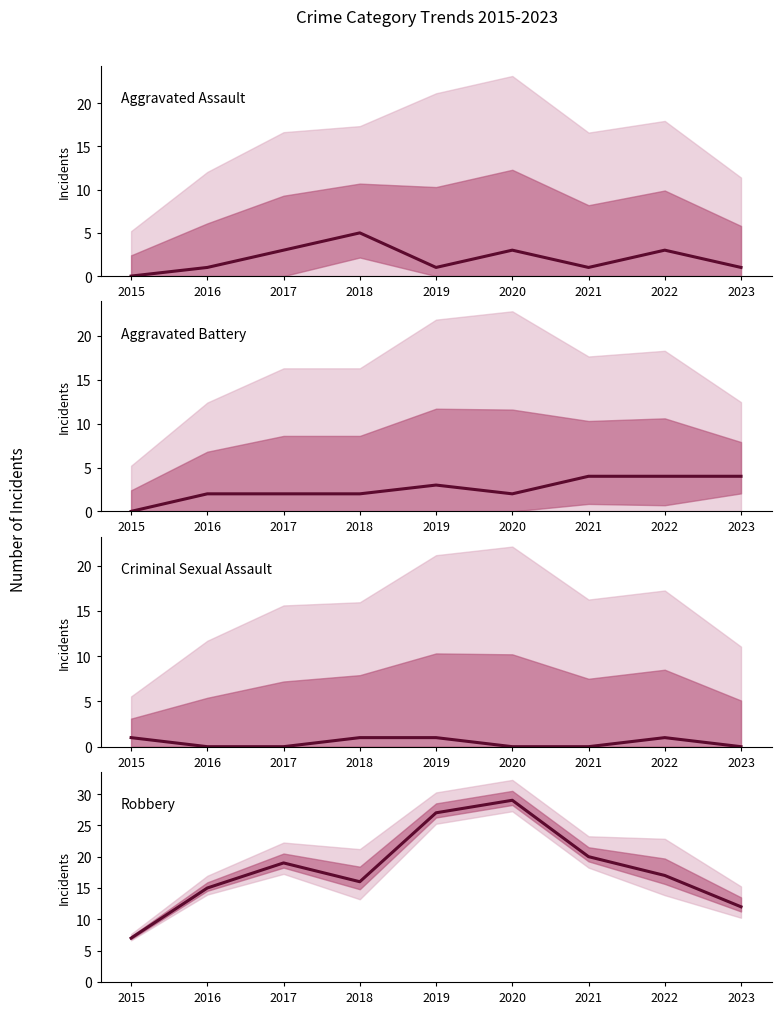

What is the difference between the maximum and minimum values in the Aggravated Battery series?

4